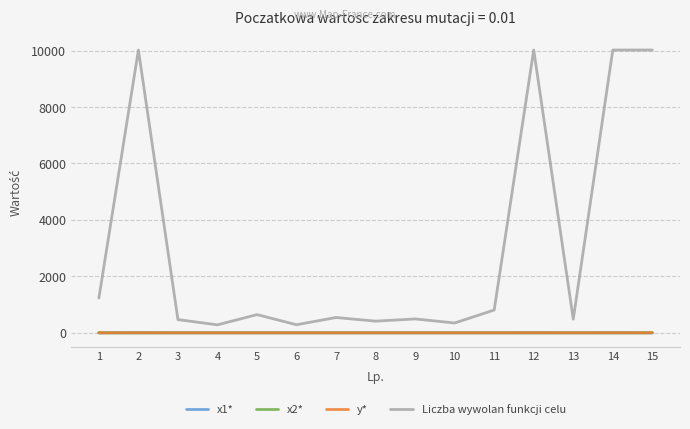

The value of Liczba wywolan funkcji celu at 14 is 16210.1. True or false?

False